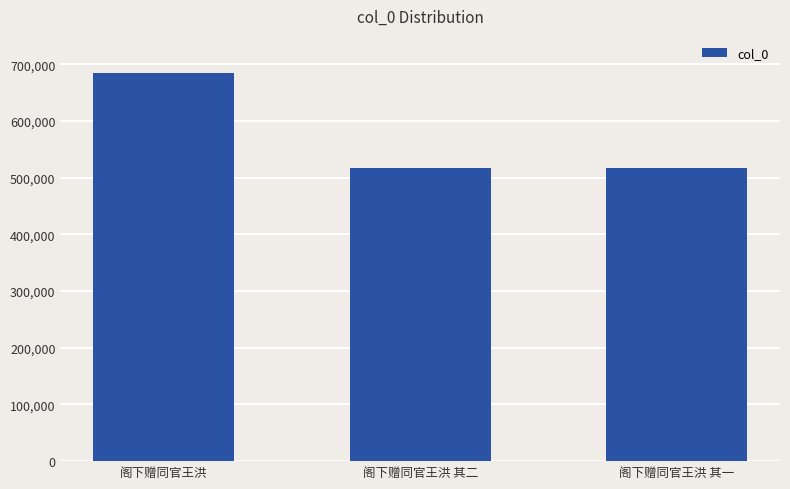

What is the label of the 3rd bar from the right?

阁下赠同官王洪